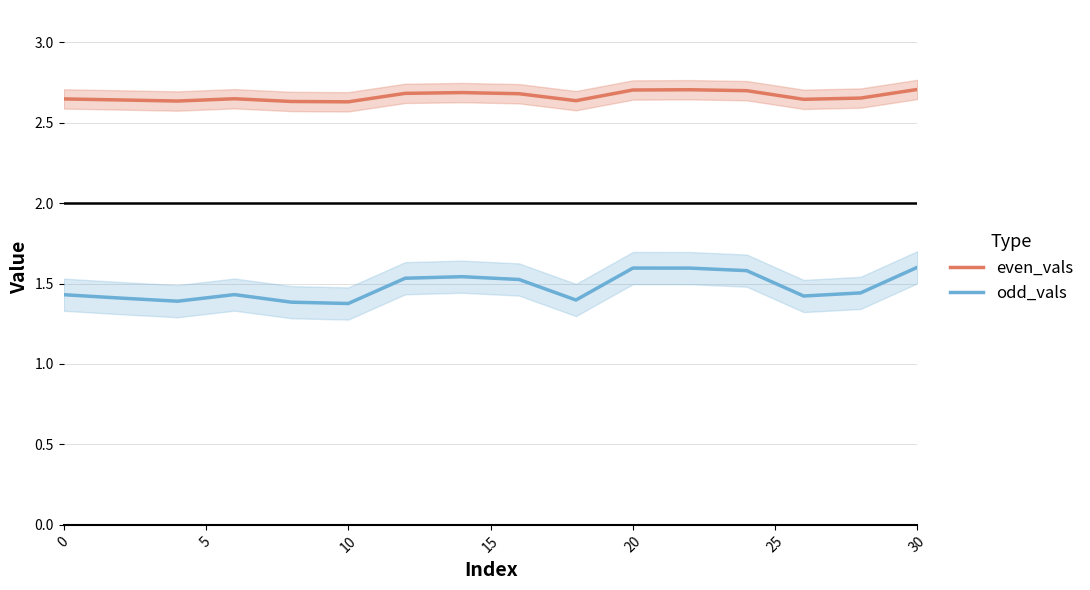

What is the difference between the second highest and second lowest values in the even_vals series?

0.1